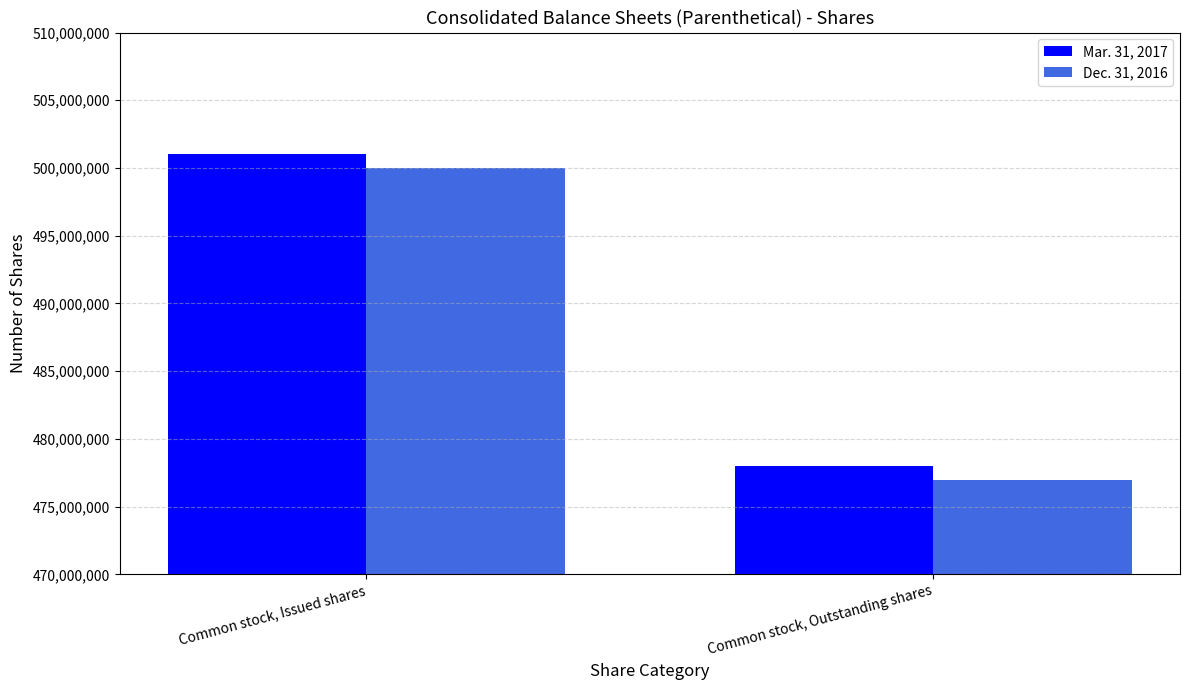

What is the total value across all series at Common stock, Issued shares?

1001000000